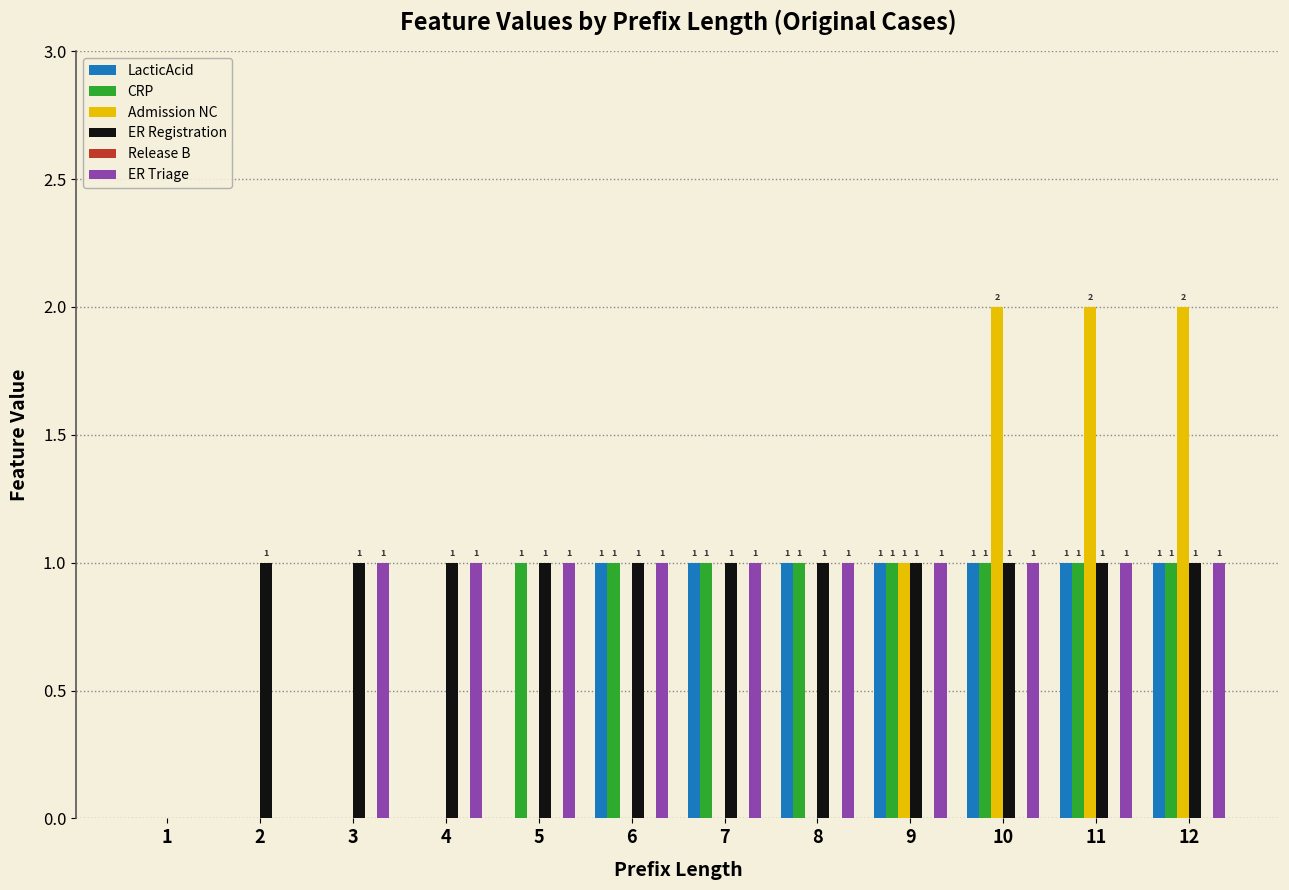

The value of ER Registration at 1 is 1. True or false?

False